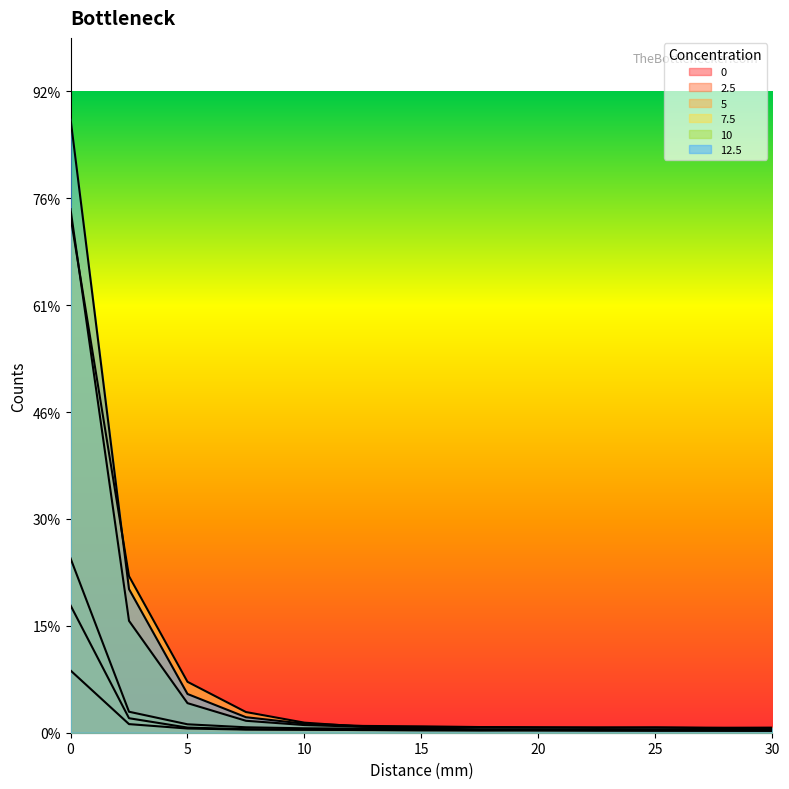

What is the total value across all series at 25?

18936